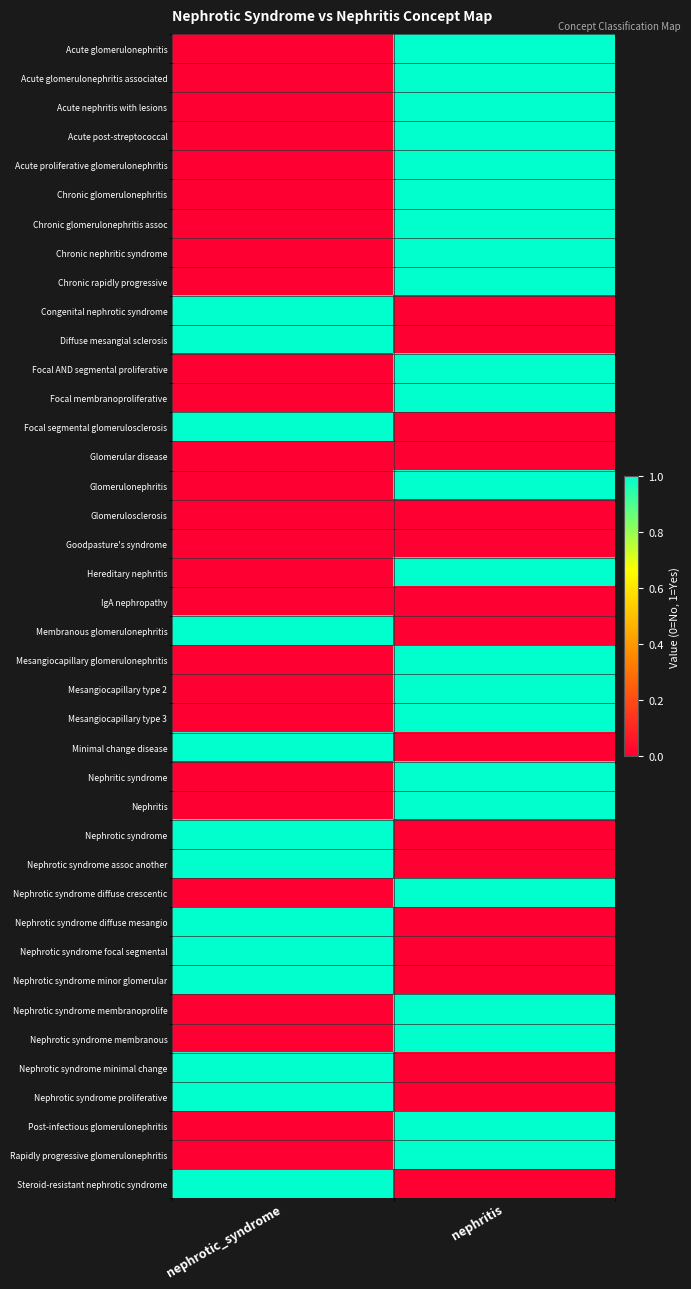

What is the total value across all series at nephrotic_syndrome?

13